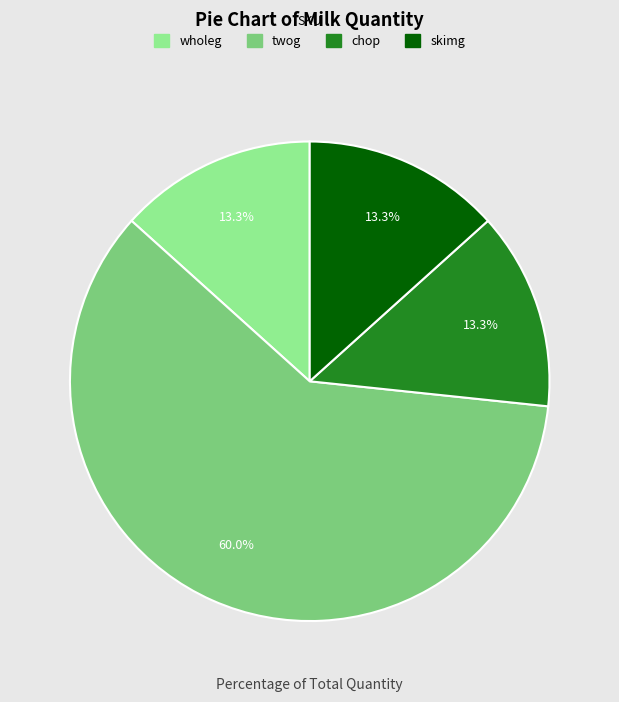

How many slices are in this pie chart?

4